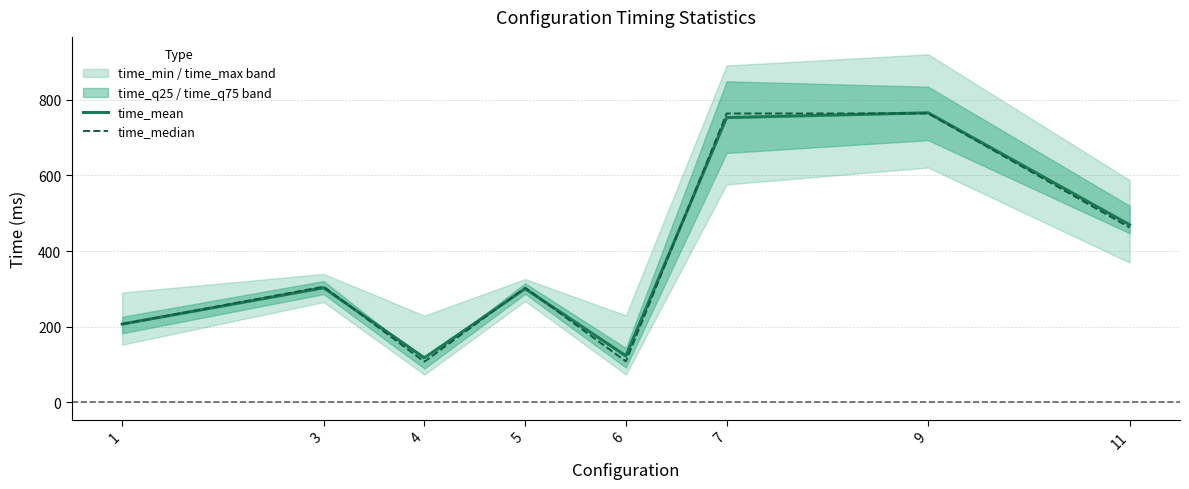

How many times do time_mean and time_median cross each other?

6